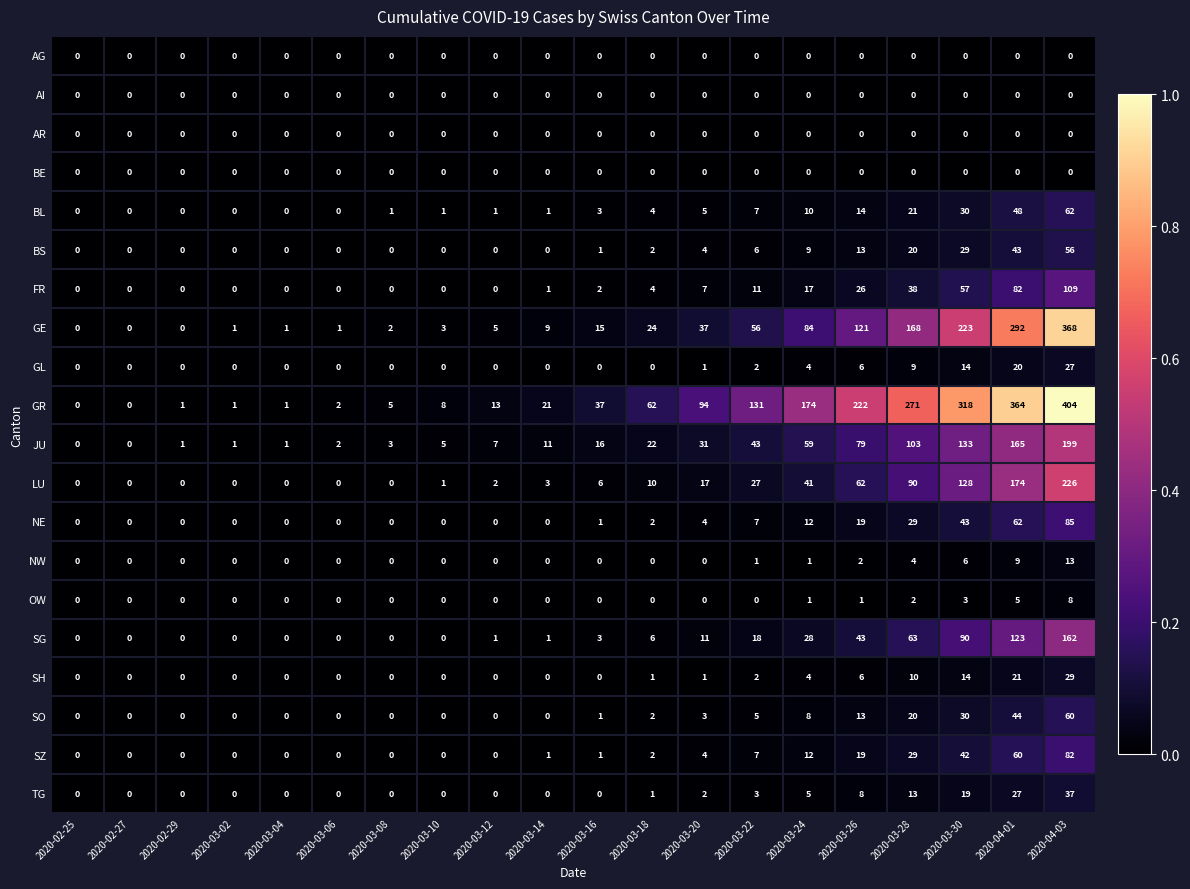

What is the highest value of the SO series?

60